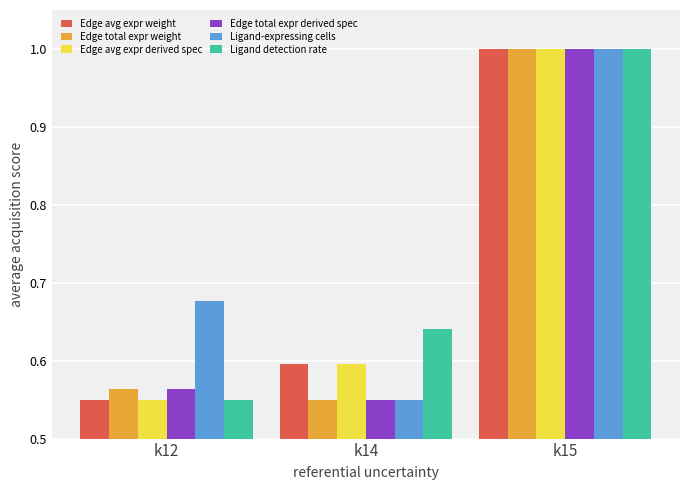

Is it true that Ligand detection rate equals 1.0 at k15?

True